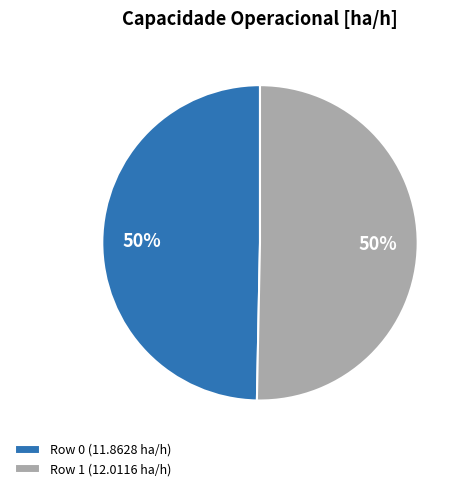

True or false: Row 1 accounts for 56% of the total.

False